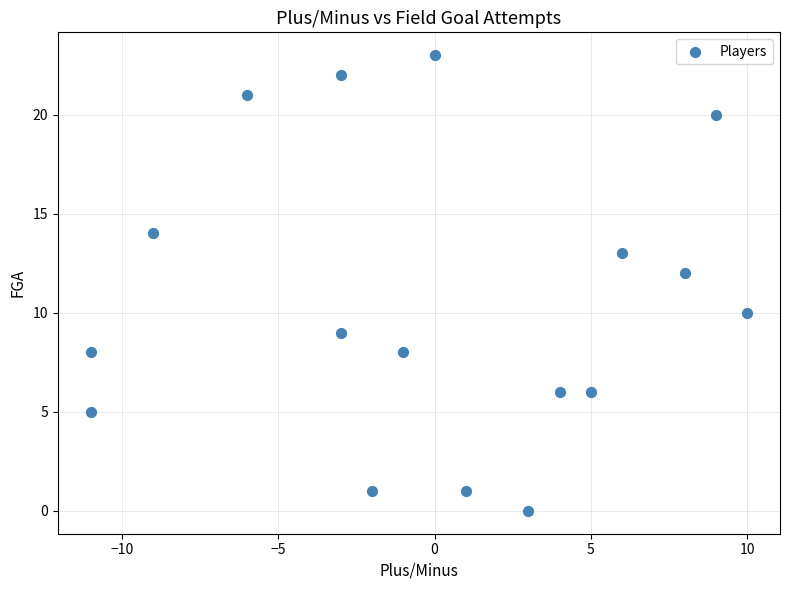

What is the range of Y values (max minus min)?

23